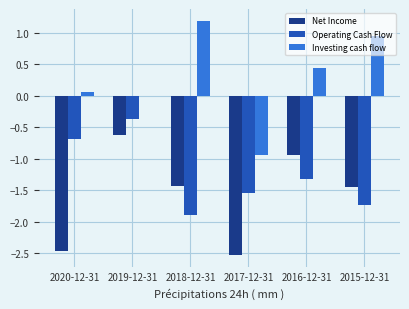

Is it true that Investing cash flow equals -0.9 at 2017-12-31?

True